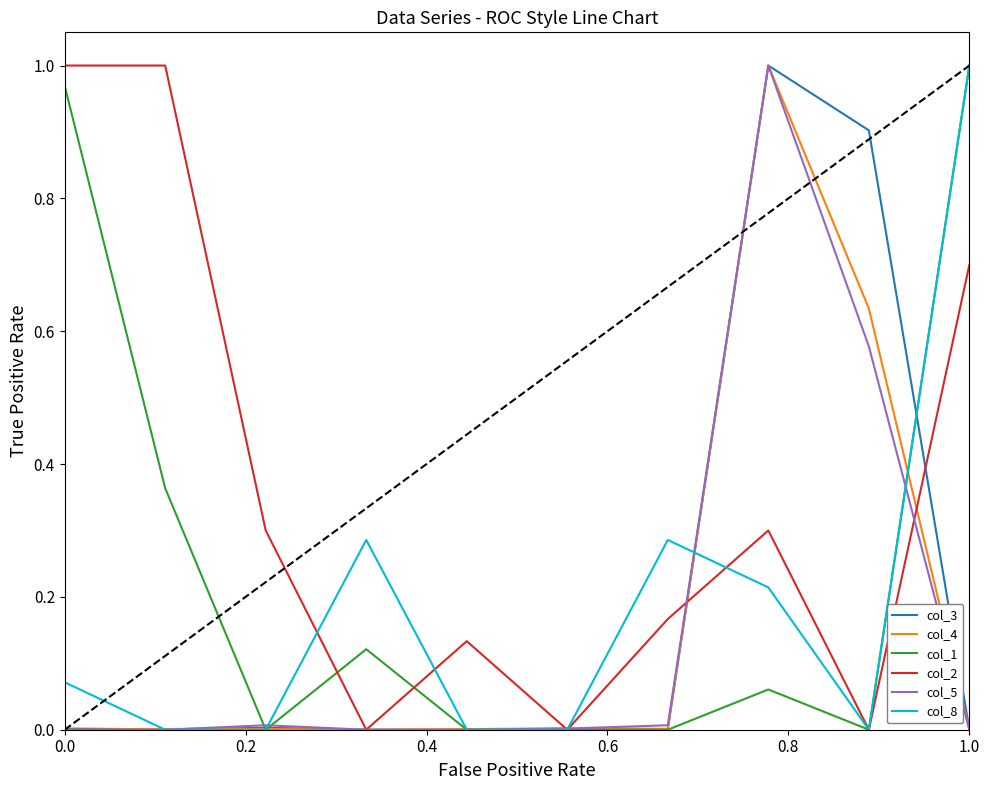

Which series has the largest total across all categories?

col_2